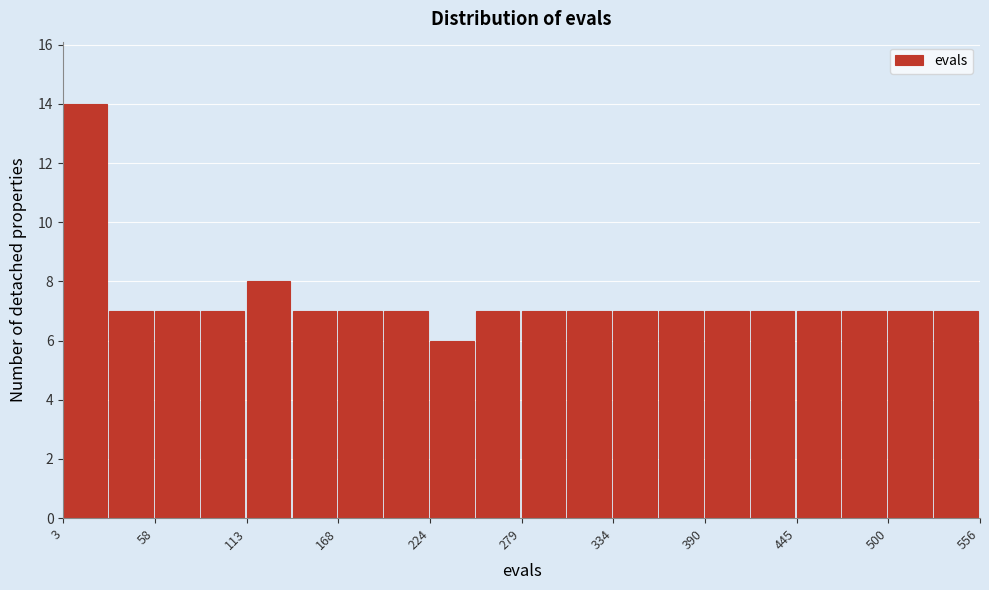

Around what value on the x-axis is the tallest bar? Give the approximate position of its centre, as read against the axis.

20